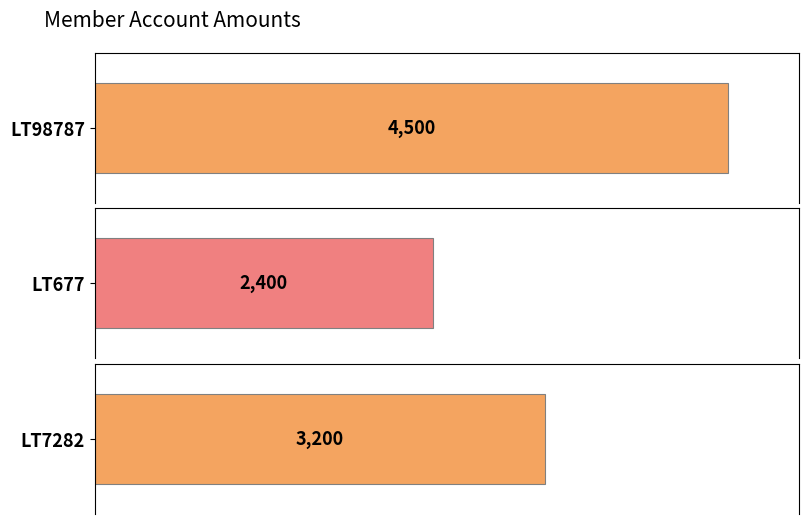

Rank the categories by value from lowest to highest.

LT677, LT7282, LT98787